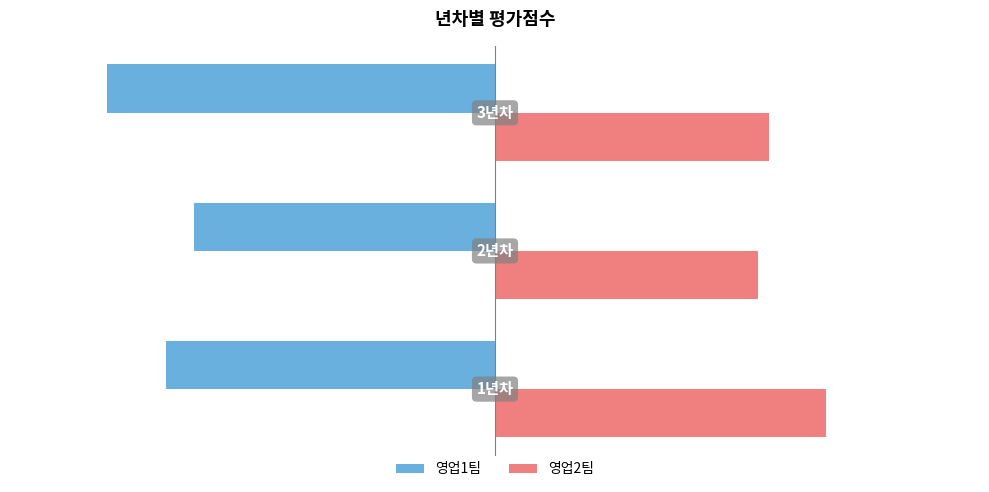

Rank the series by their maximum value, from lowest to highest.

영업1팀, 영업2팀